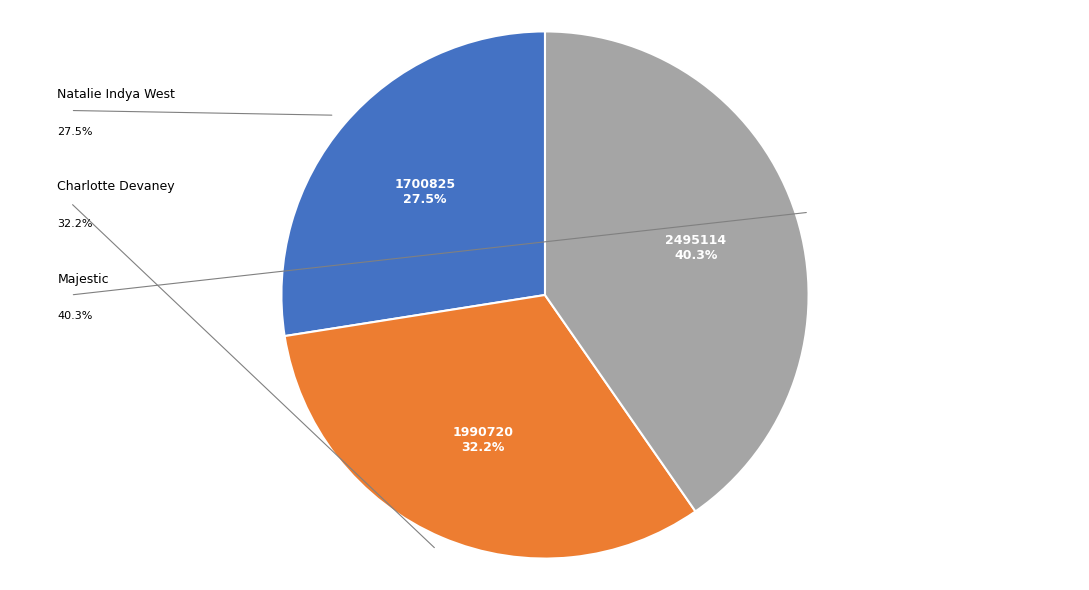

Rank the categories by value from highest to lowest.

Majestic, Charlotte Devaney, Natalie Indya West